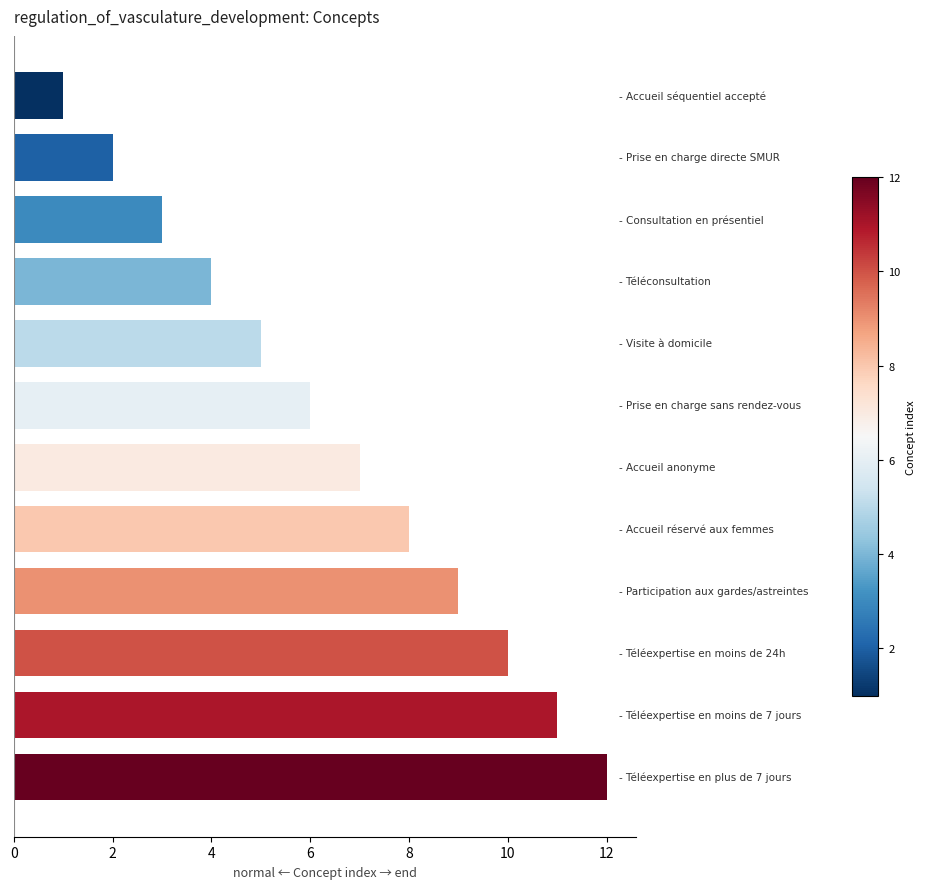

What is the difference between the maximum and minimum values?

11